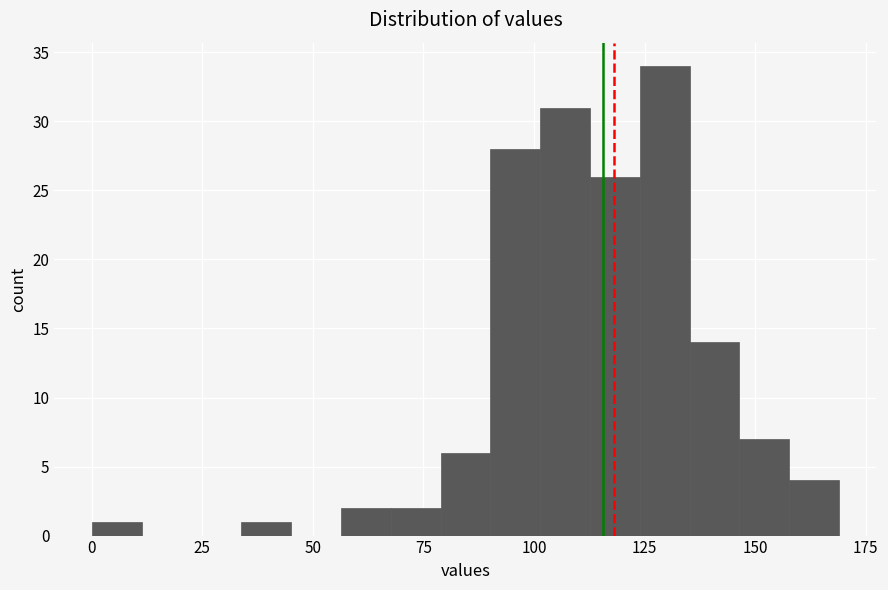

Read against the x-axis, roughly where is the centre of the tallest bar?

130